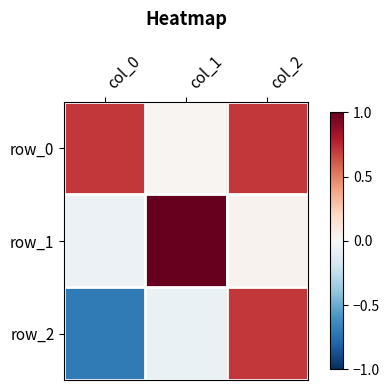

What is the maximum value for row_0?

0.7